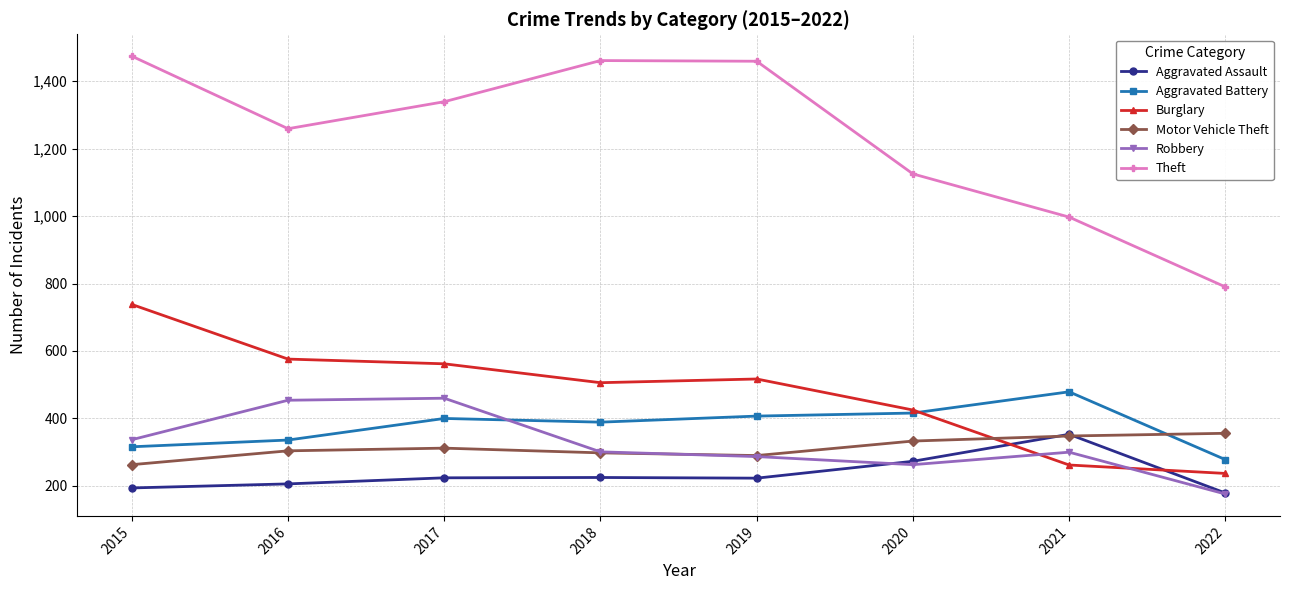

After their last crossing, which series has the higher values: Aggravated Assault or Burglary?

Burglary